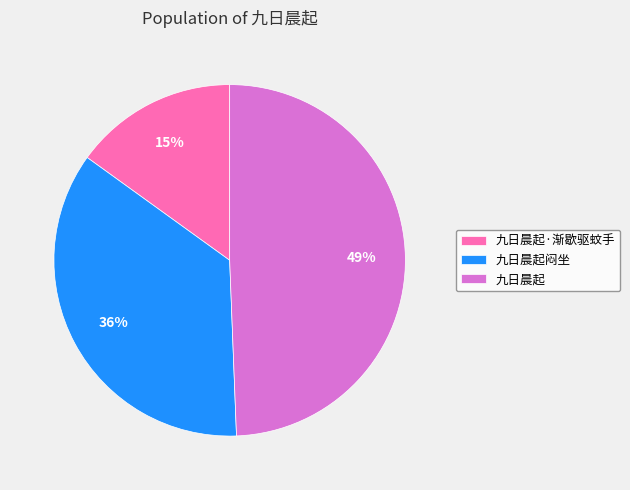

Which category has the biggest portion of the pie?

九日晨起